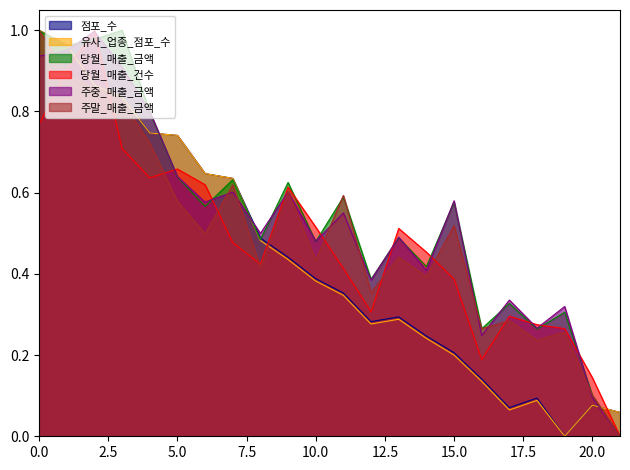

Reading left to right, extract all data points from this chart.

점포_수: 1.0	1.0	0.9	0.8	0.7	0.7	0.6	0.6	0.5	0.4	0.4	0.4	0.3	0.3	0.2	0.2	0.1	0.1	0.1	0.0	0.1	0.1
유사_업종_점포_수: 1.0	1.0	0.9	0.8	0.7	0.7	0.6	0.6	0.5	0.4	0.4	0.3	0.3	0.3	0.2	0.2	0.1	0.1	0.1	0.0	0.1	0.1
당월_매출_금액: 1.0	1.0	1.0	1.0	0.8	0.6	0.6	0.6	0.5	0.6	0.5	0.6	0.4	0.5	0.4	0.6	0.3	0.3	0.3	0.3	0.1	0.0
당월_매출_건수: 0.8	0.9	1.0	0.7	0.6	0.7	0.6	0.5	0.4	0.6	0.5	0.4	0.3	0.5	0.5	0.4	0.2	0.3	0.3	0.3	0.1	0.0
주중_매출_금액: 0.9	1.0	1.0	0.9	0.8	0.6	0.6	0.6	0.5	0.6	0.5	0.6	0.4	0.5	0.4	0.6	0.2	0.3	0.3	0.3	0.1	0.0
주말_매출_금액: 1.0	0.9	0.9	0.8	0.7	0.6	0.5	0.6	0.4	0.6	0.4	0.6	0.4	0.4	0.4	0.5	0.3	0.3	0.2	0.3	0.1	0.0